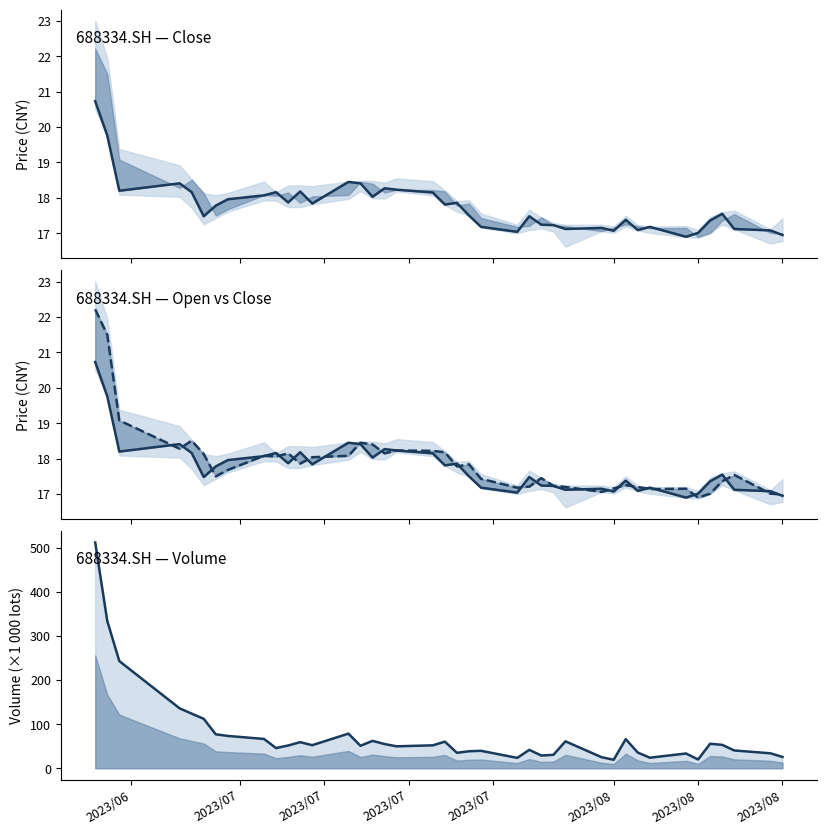

How many categories are shown in the chart?

40